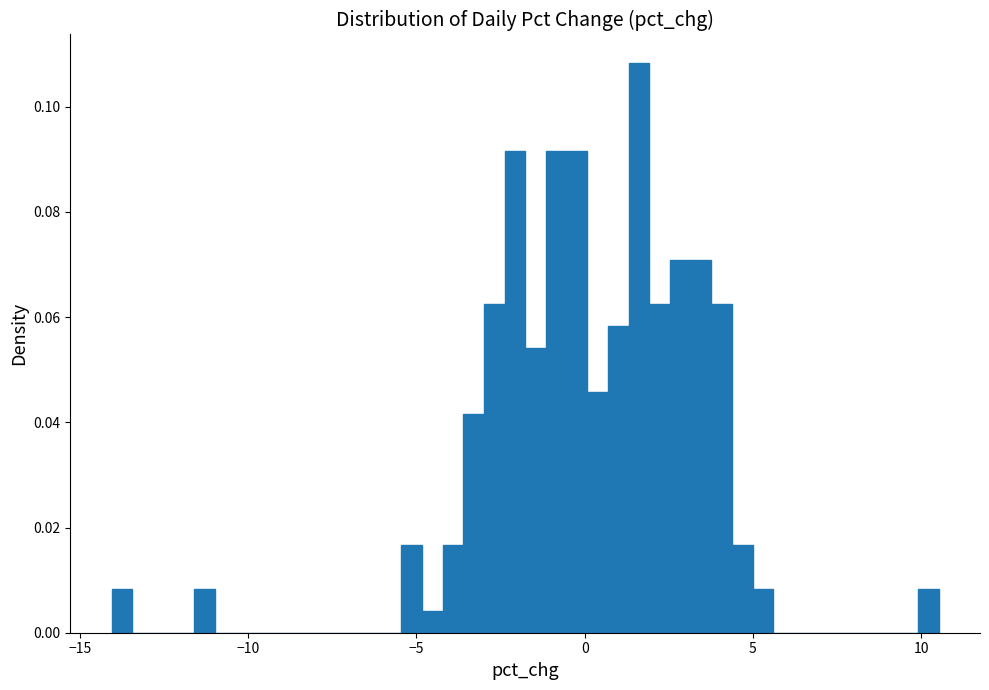

Around what value on the x-axis is the tallest bar? Give the approximate position of its centre, as read against the axis.

1.5